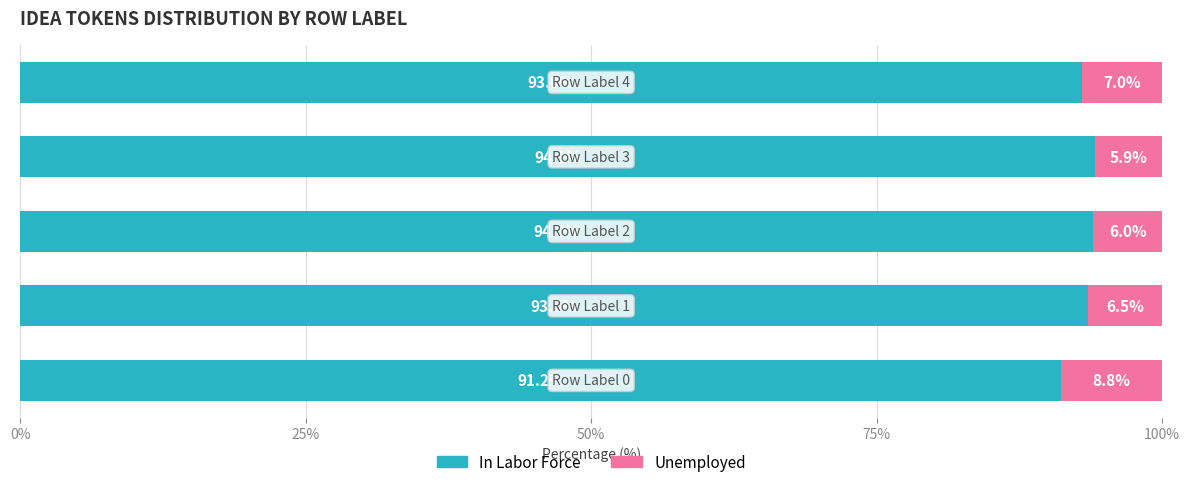

What is the average value of the In Labor Force series?

93.2